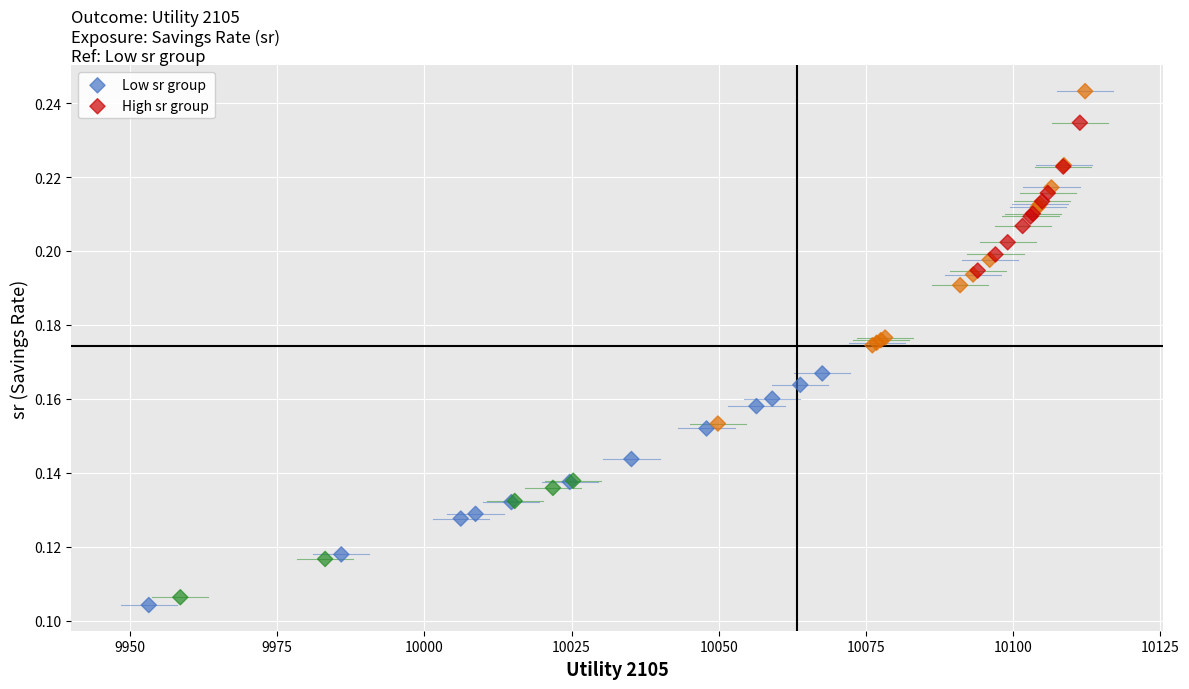

Which series reaches the maximum Y coordinate?

Low sr group